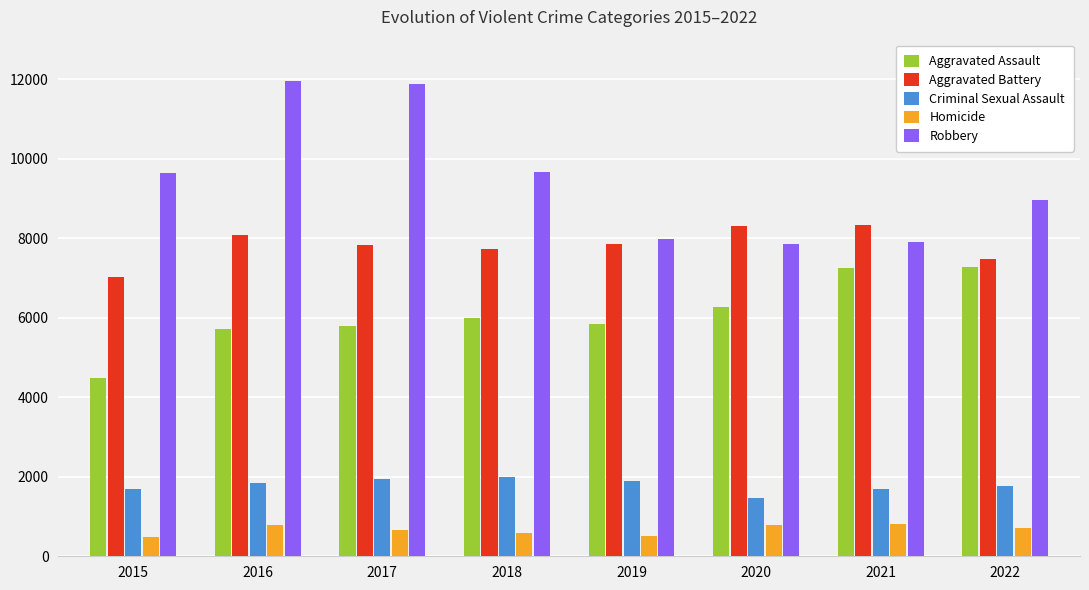

How many values in the Homicide series are below 718?

4